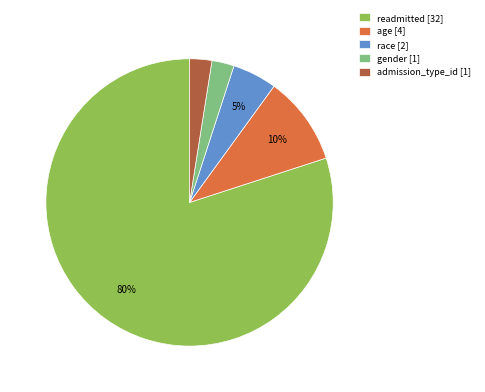

How many segments does this pie chart have?

5